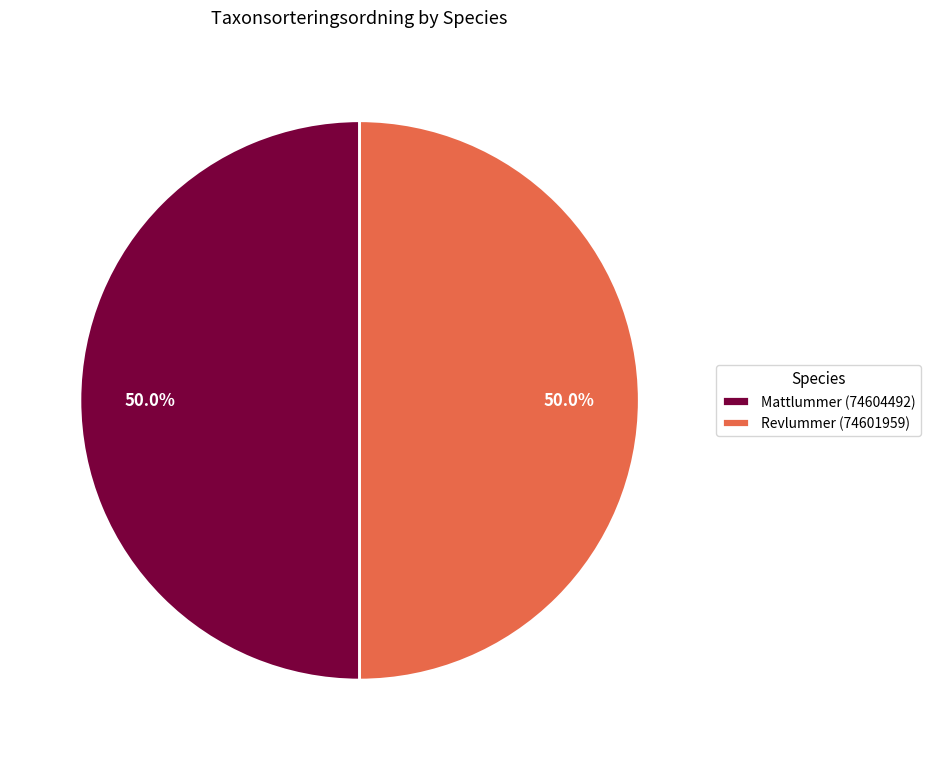

What is the ratio of the value at Revlummer (74601959) to the value at Mattlummer (74604492)?

1.0